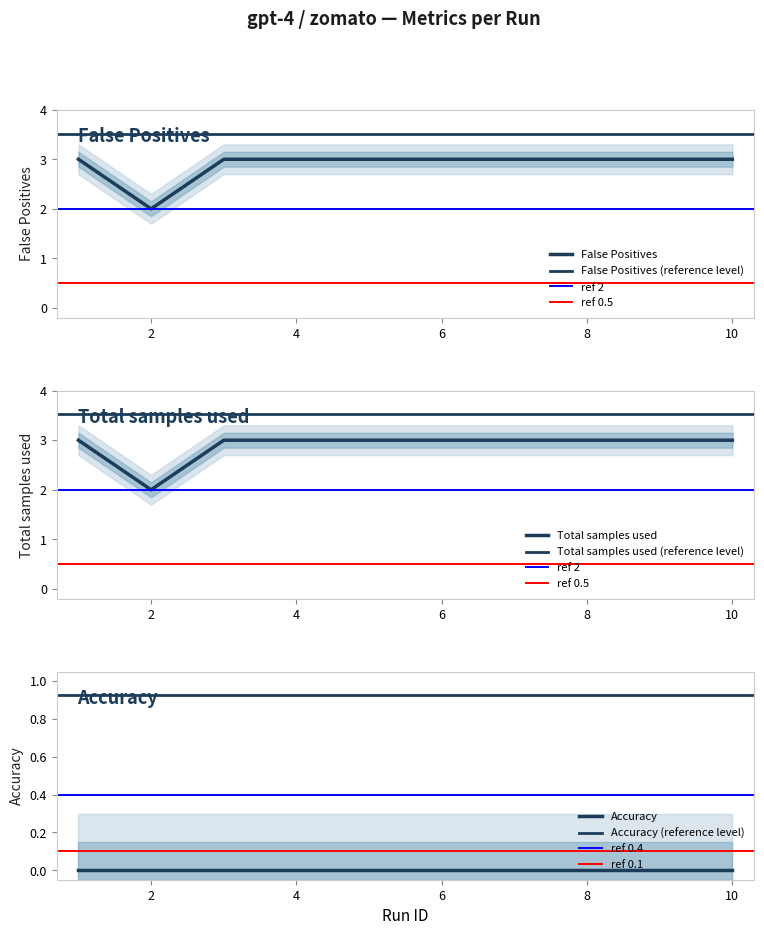

What is the difference between the second highest and minimum values in the False Positives series?

1